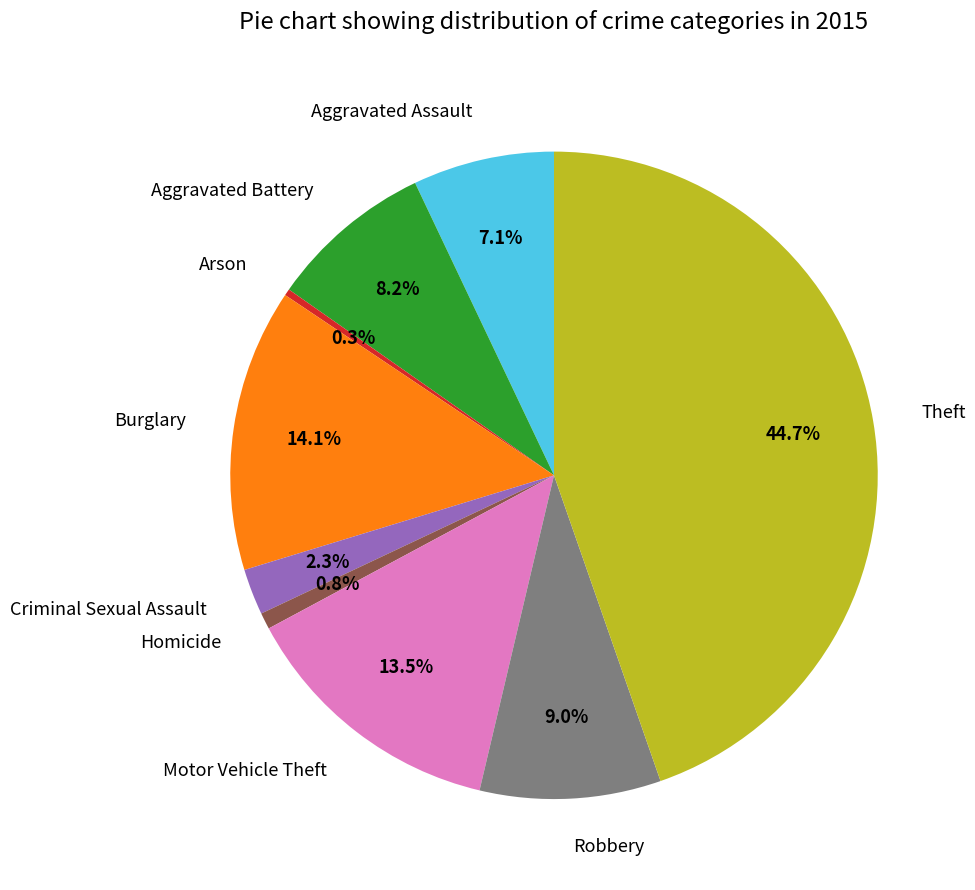

Is there any slice that represents more than half of the pie?

No